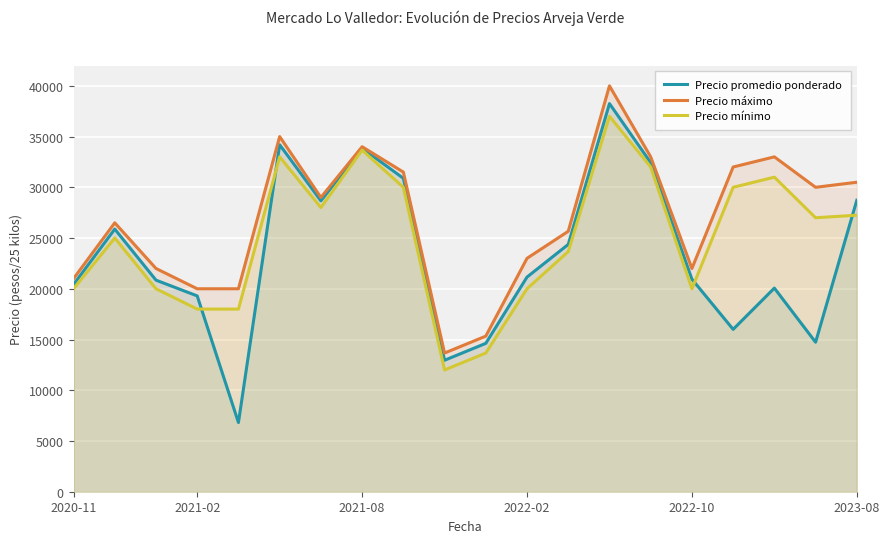

How many interior local peaks does the Precio promedio ponderado series have?

5